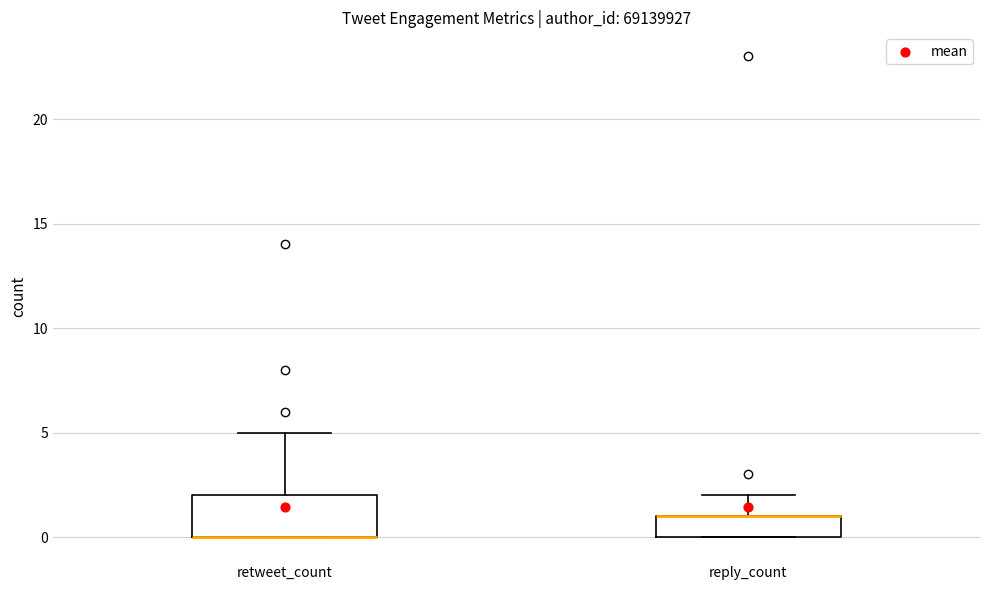

Where is the upper edge of the box for retweet_count on the y-axis? The values are not printed on the chart, so give them approximately, as read against the axis.

2